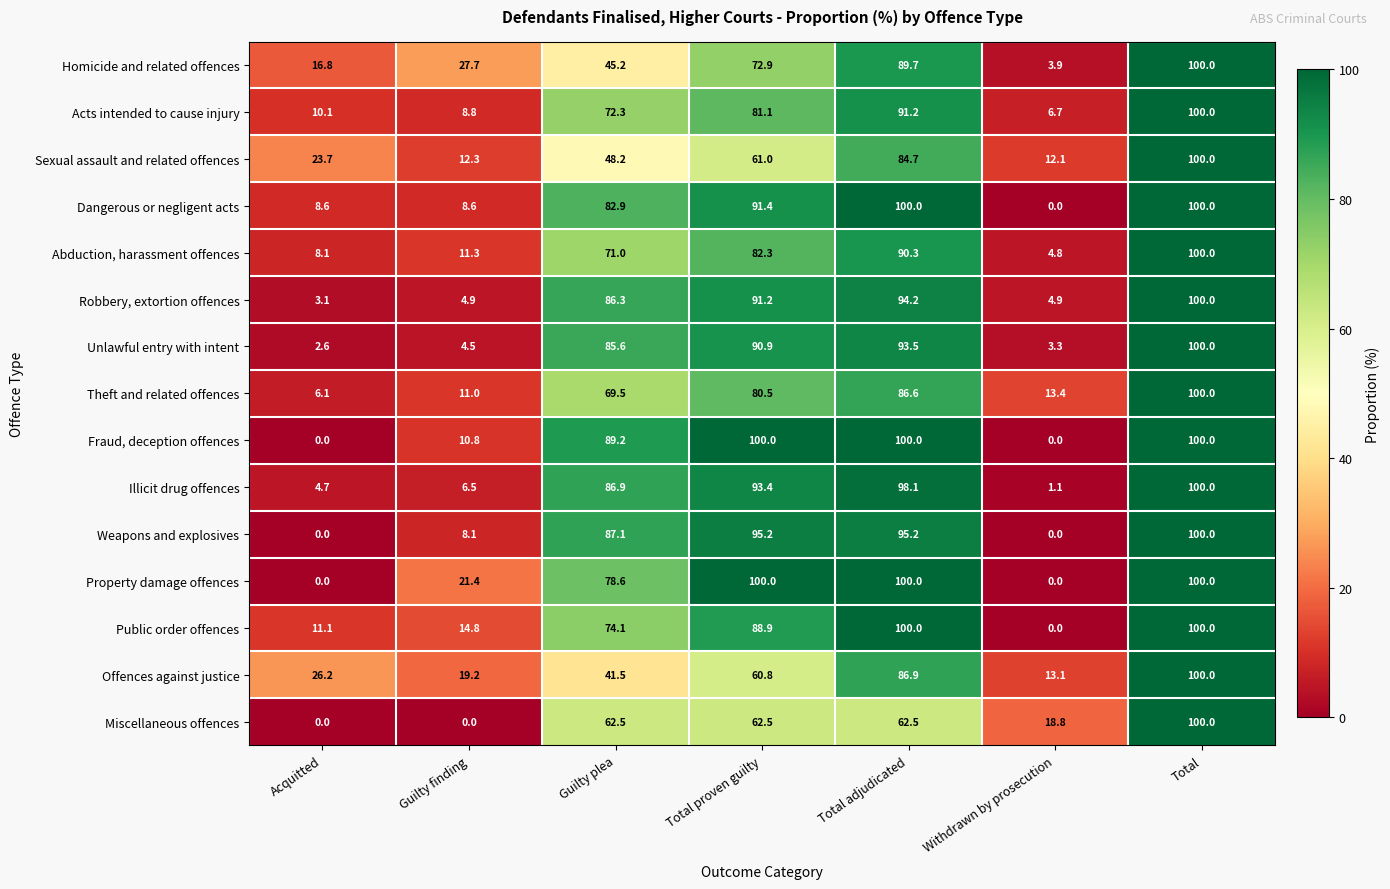

What is the difference between the maximum and minimum values in the Sexual assault and related offences series?

87.9